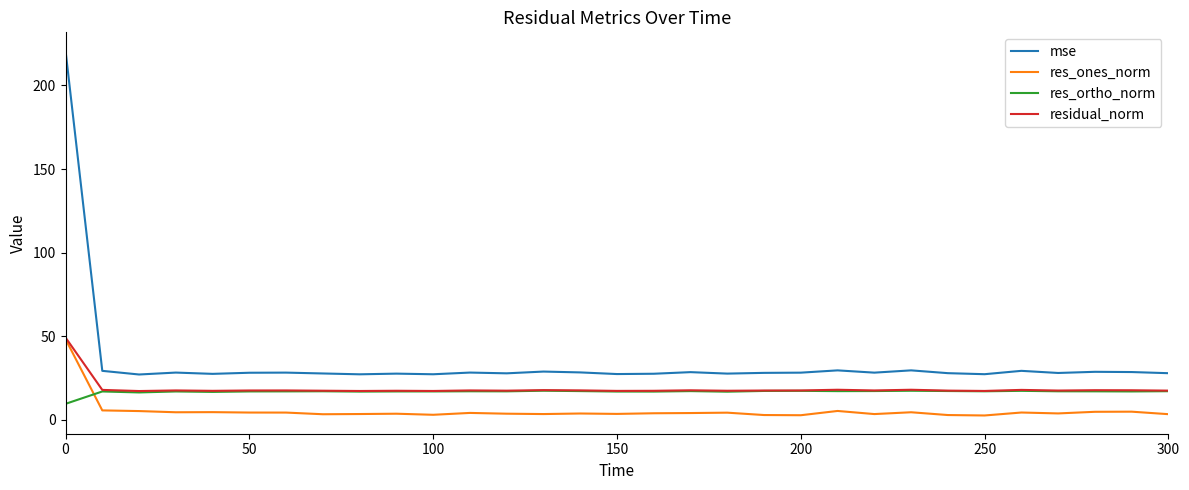

Which series has the widest spread of values?

mse